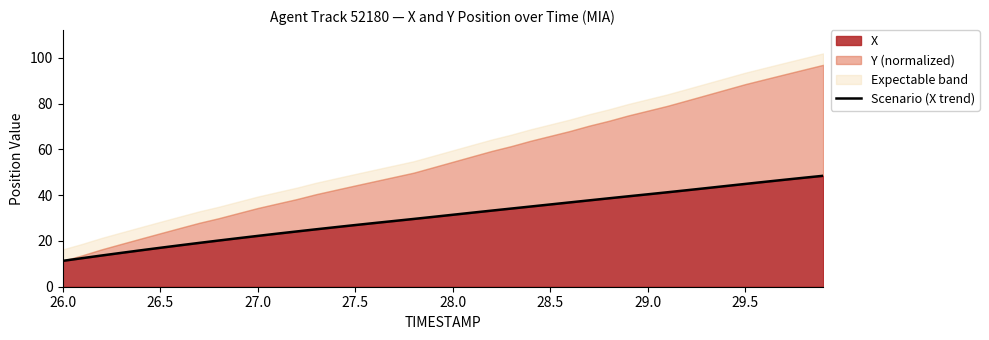

True or false: X has a value of 52.5 at 28.0.

False